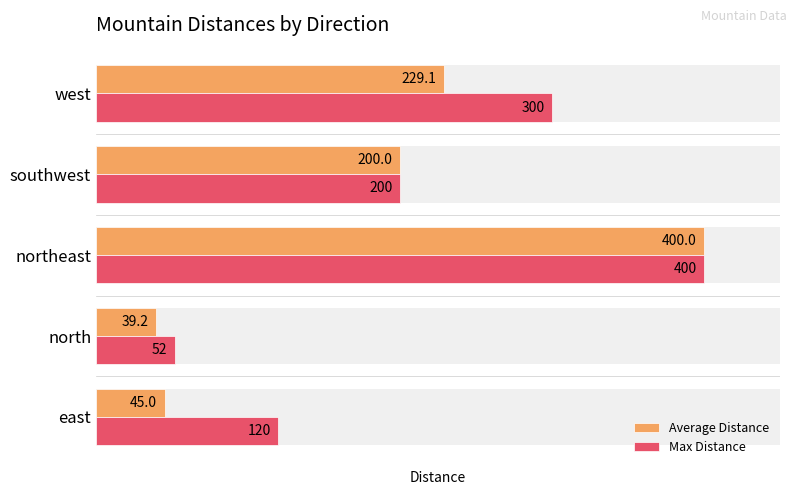

Count the Max Distance values in the range 120 to 300.

3